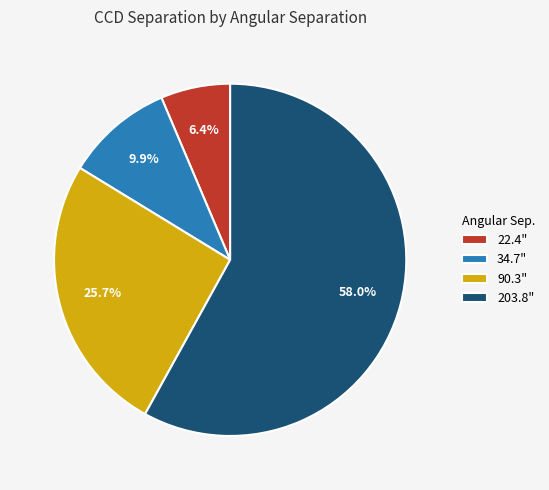

To the nearest percent, what portion does 203.8" represent?

58%